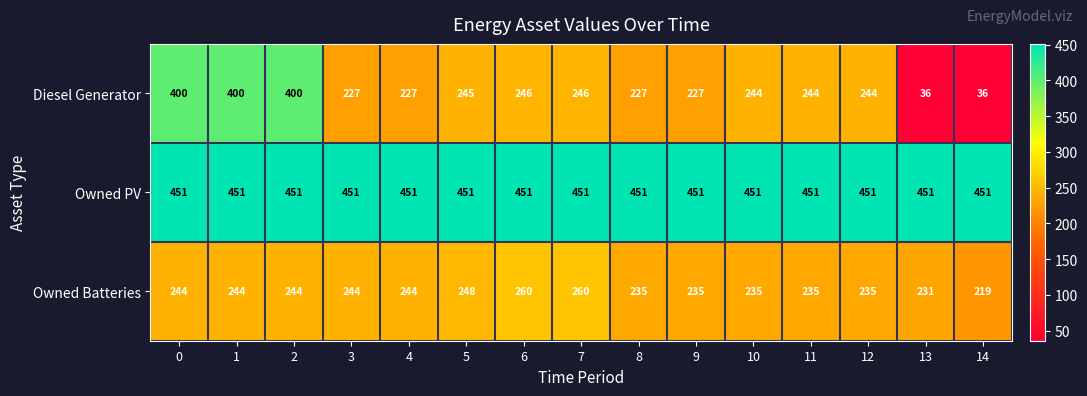

What is the difference between the Owned Batteries values at 6 and 12?

25